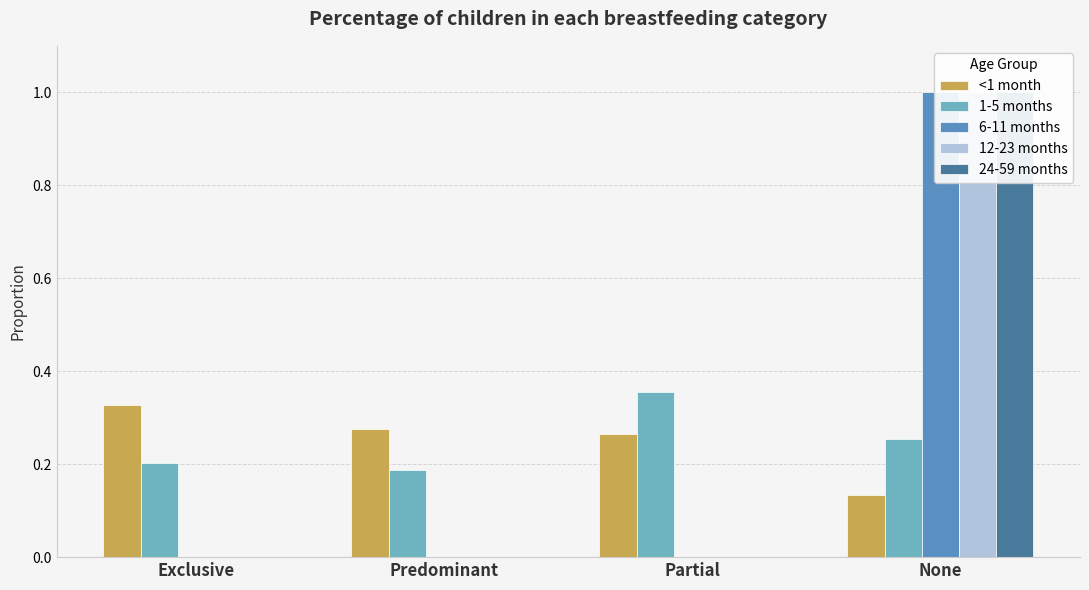

At which category is the sum across all series the highest?

None